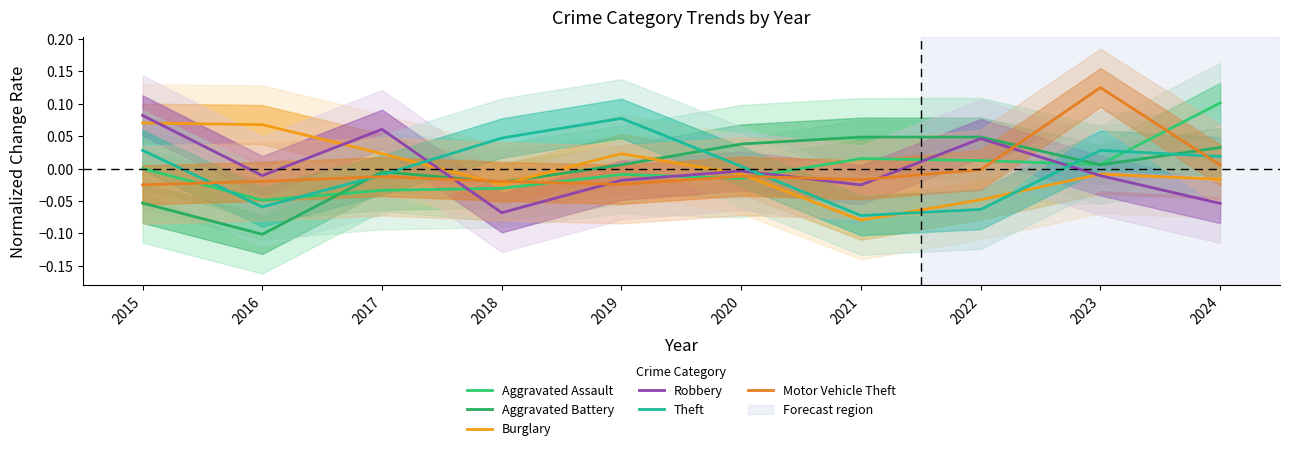

True or false: Motor Vehicle Theft has more than 2 points higher than both neighbors.

True